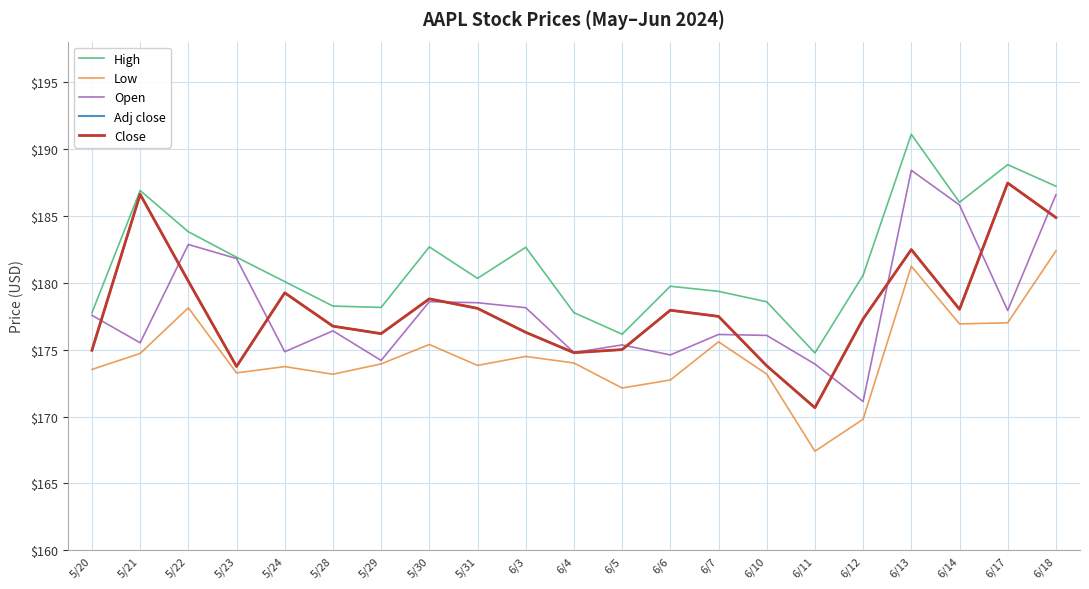

Does the chart display data point markers on the line(s)?

No